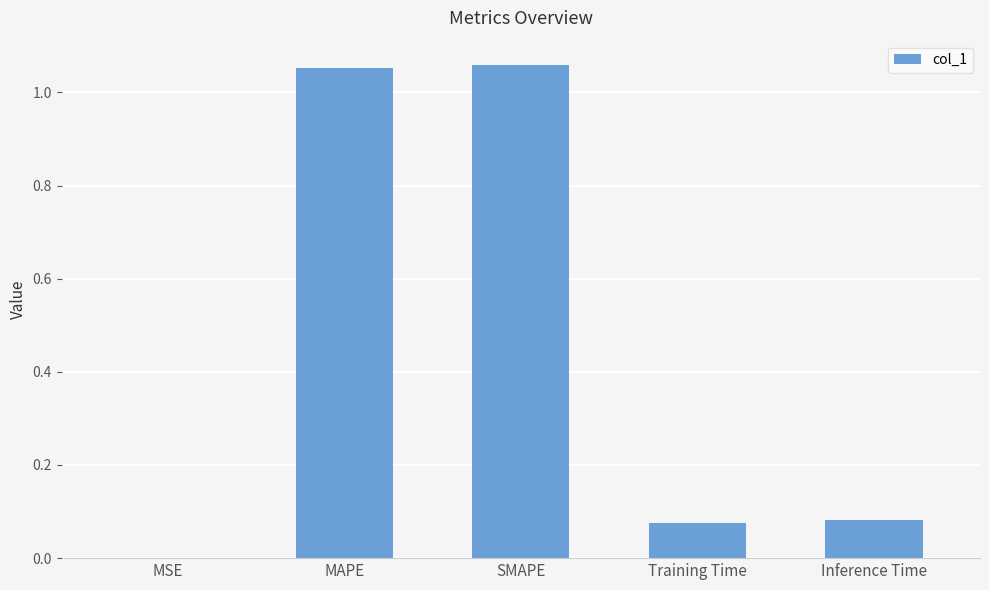

True or false: the data shows 1.9 at MAPE.

False